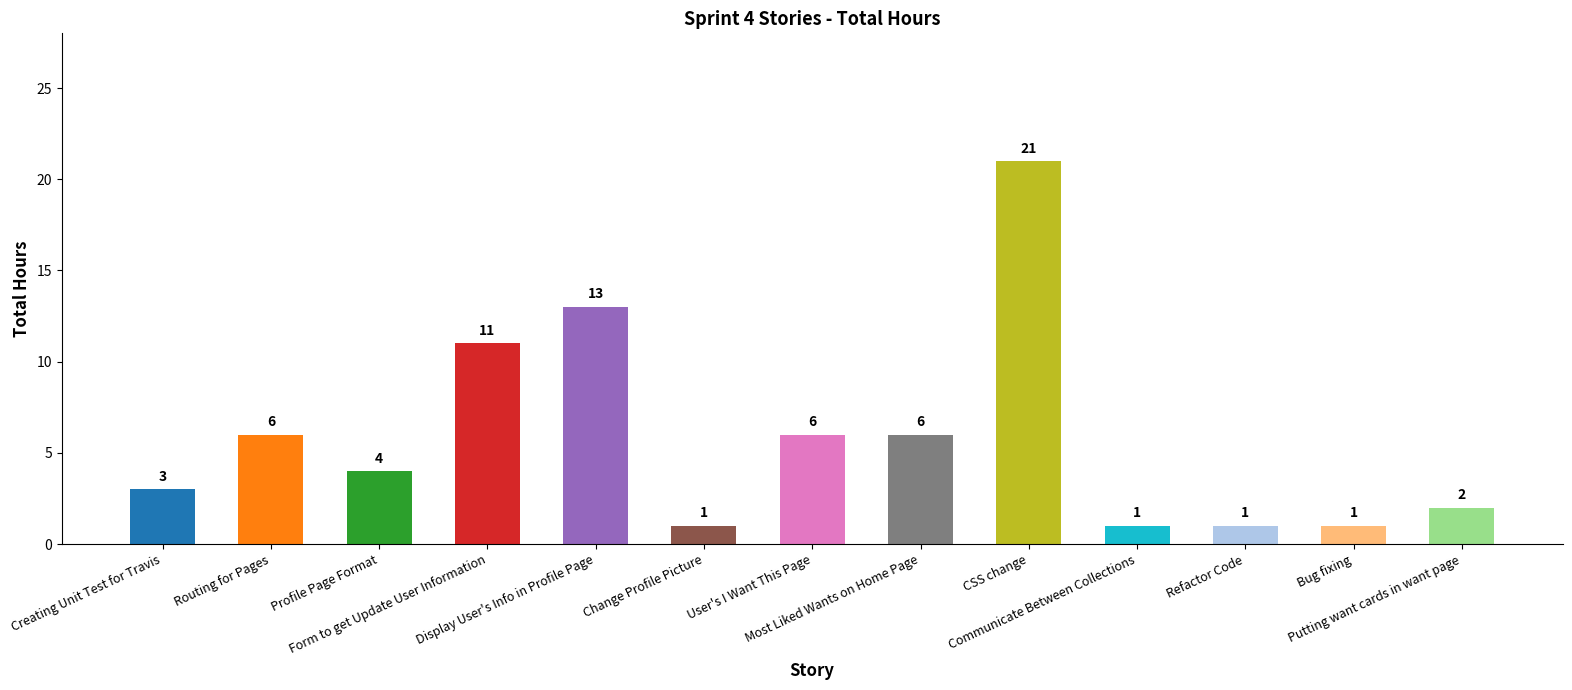

At which label does the data first exceed 4?

Routing for Pages